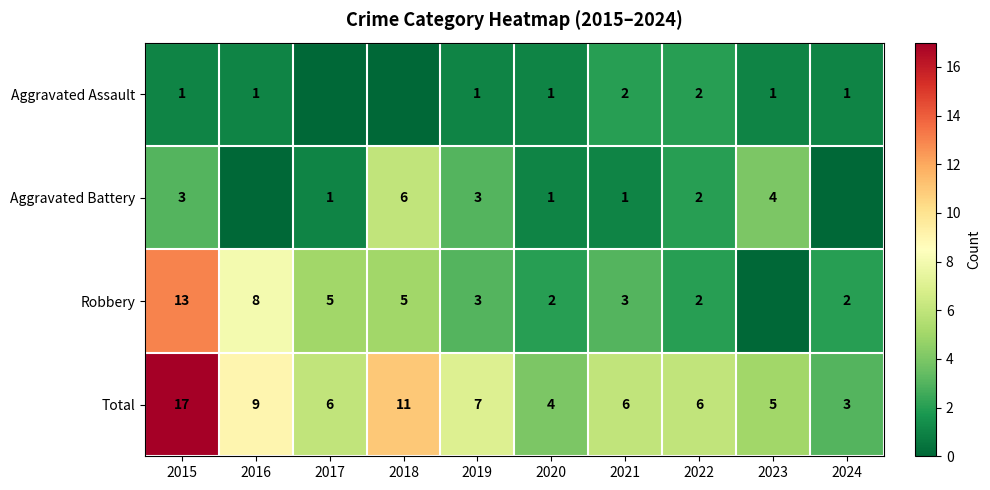

At which label is Total closest to 10?

2016